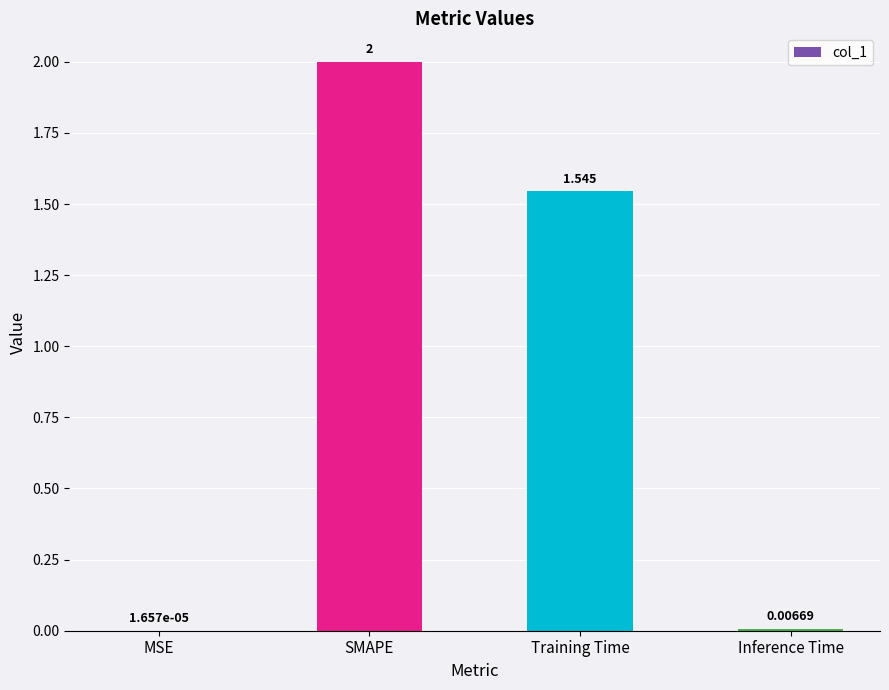

At which label is the value closest to 1?

Training Time